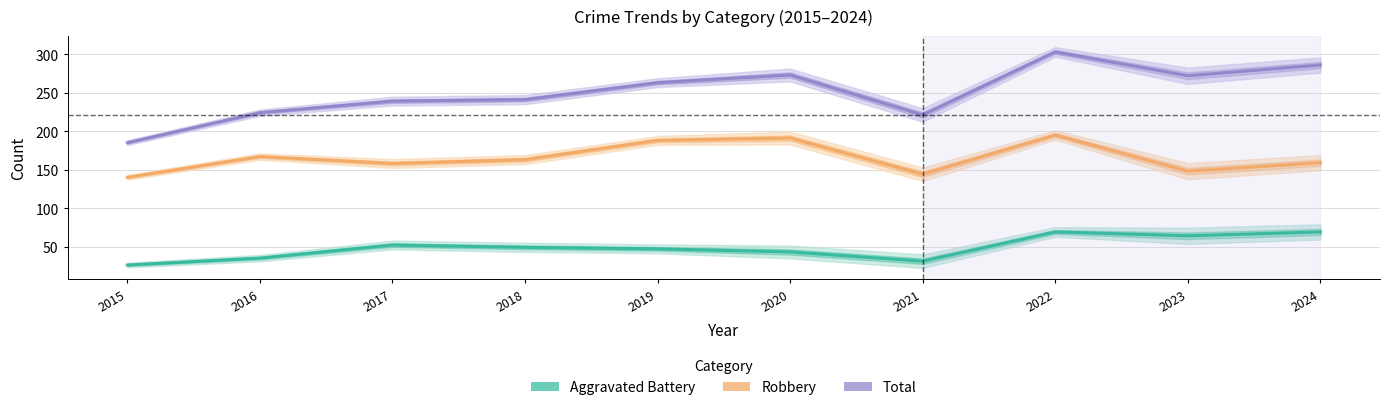

The Robbery series shows 159 at 2024. True or false?

True